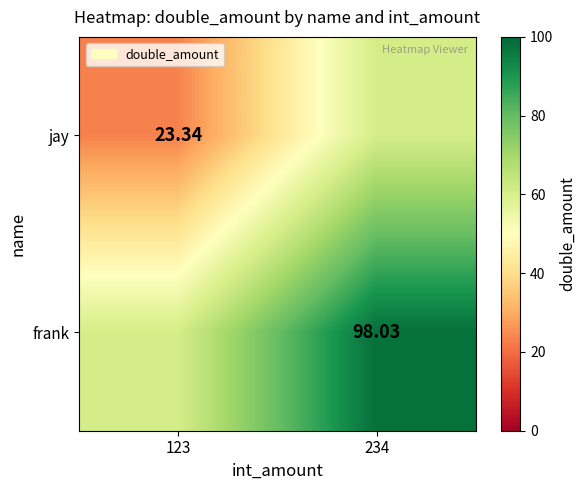

What is the difference between the maximum and minimum values in the frank series?

37.3